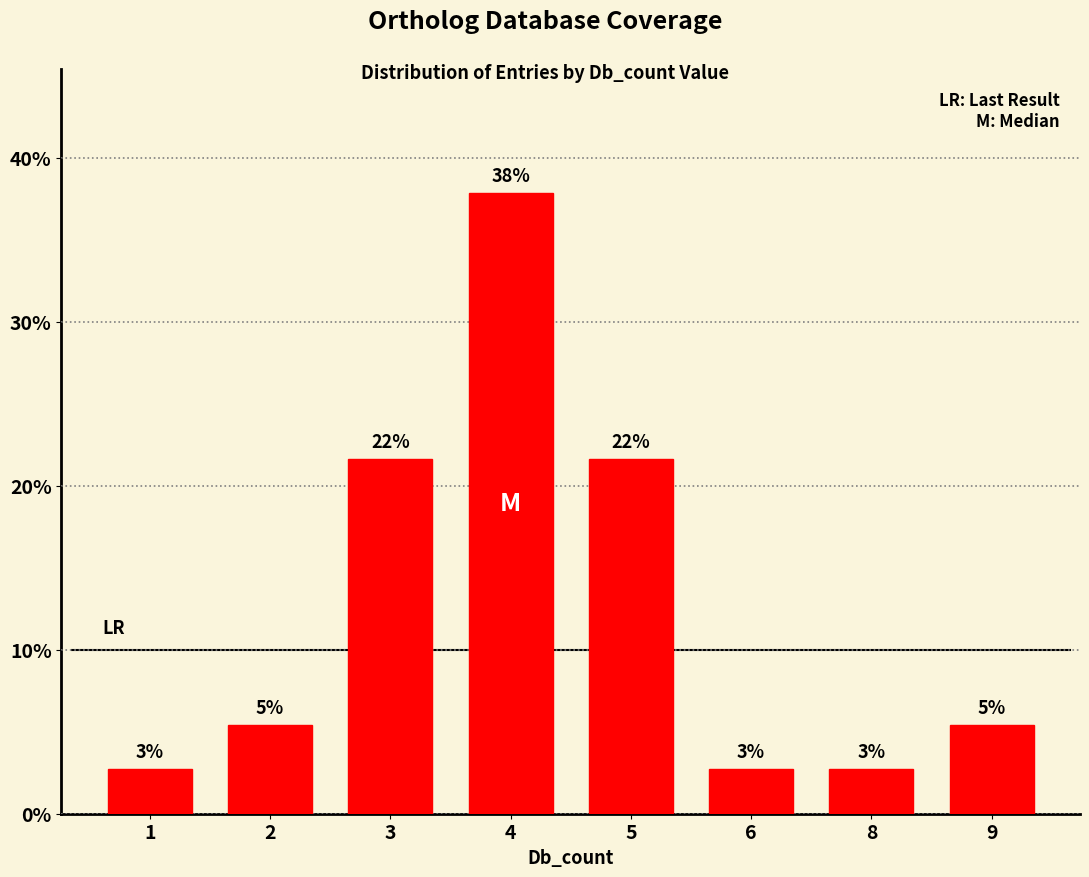

Reading left to right, list all the values displayed in this chart.

1=2.7	2=5.4	3=21.6	4=37.8	5=21.6	6=2.7	8=2.7	9=5.4